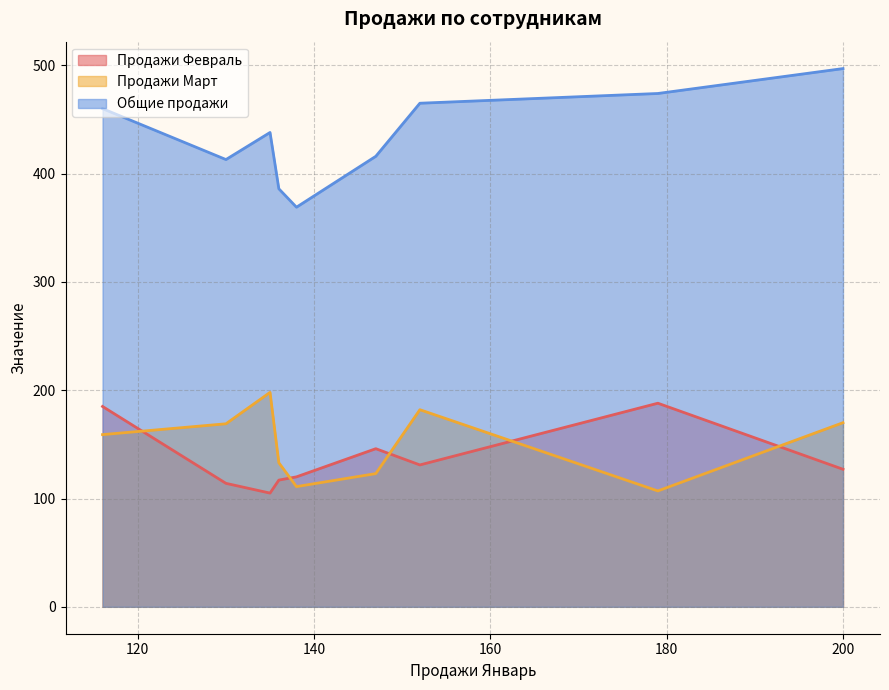

Is it true that Общие продажи equals 474 at в?

True